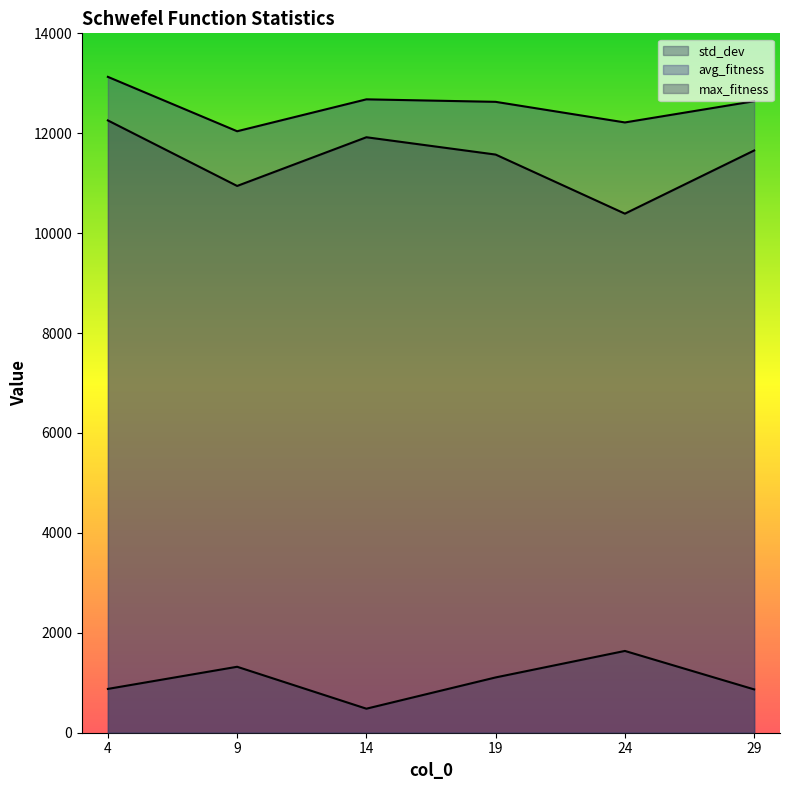

How many values in the max_fitness series exceed 11655?

3